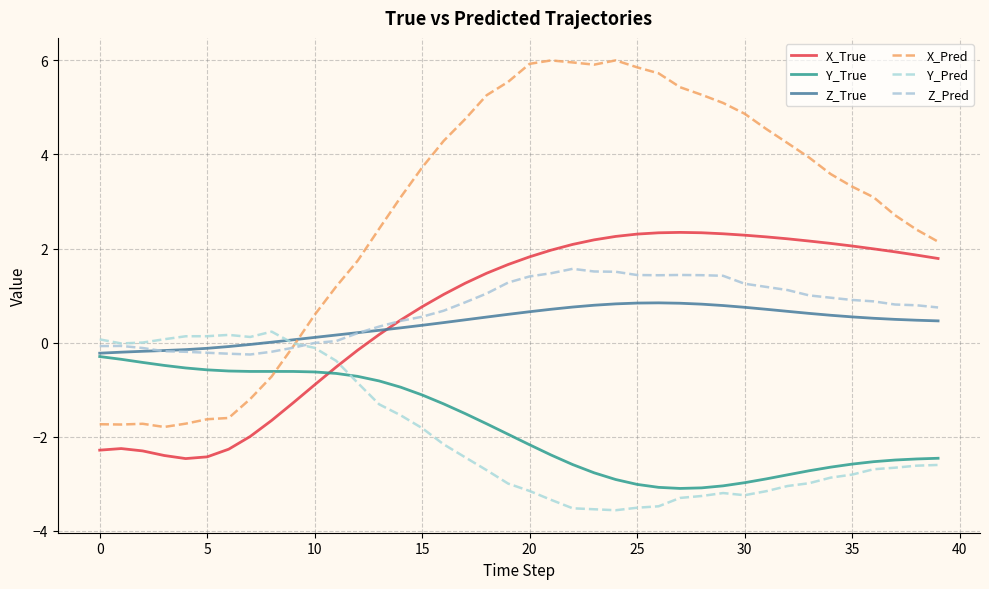

What is the sum of all X_Pred values?

110.6